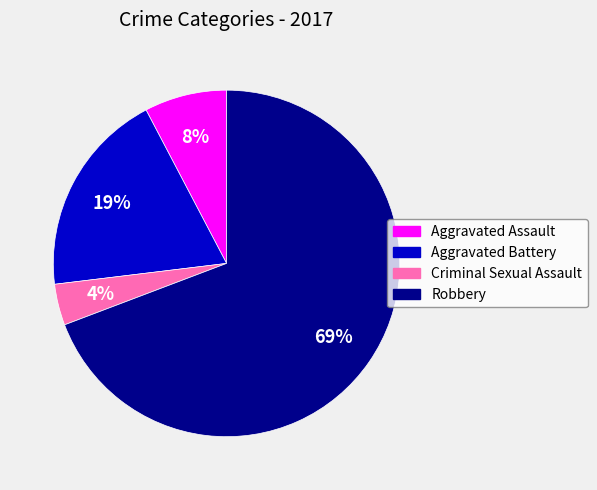

Is Aggravated Battery the majority of the pie?

No